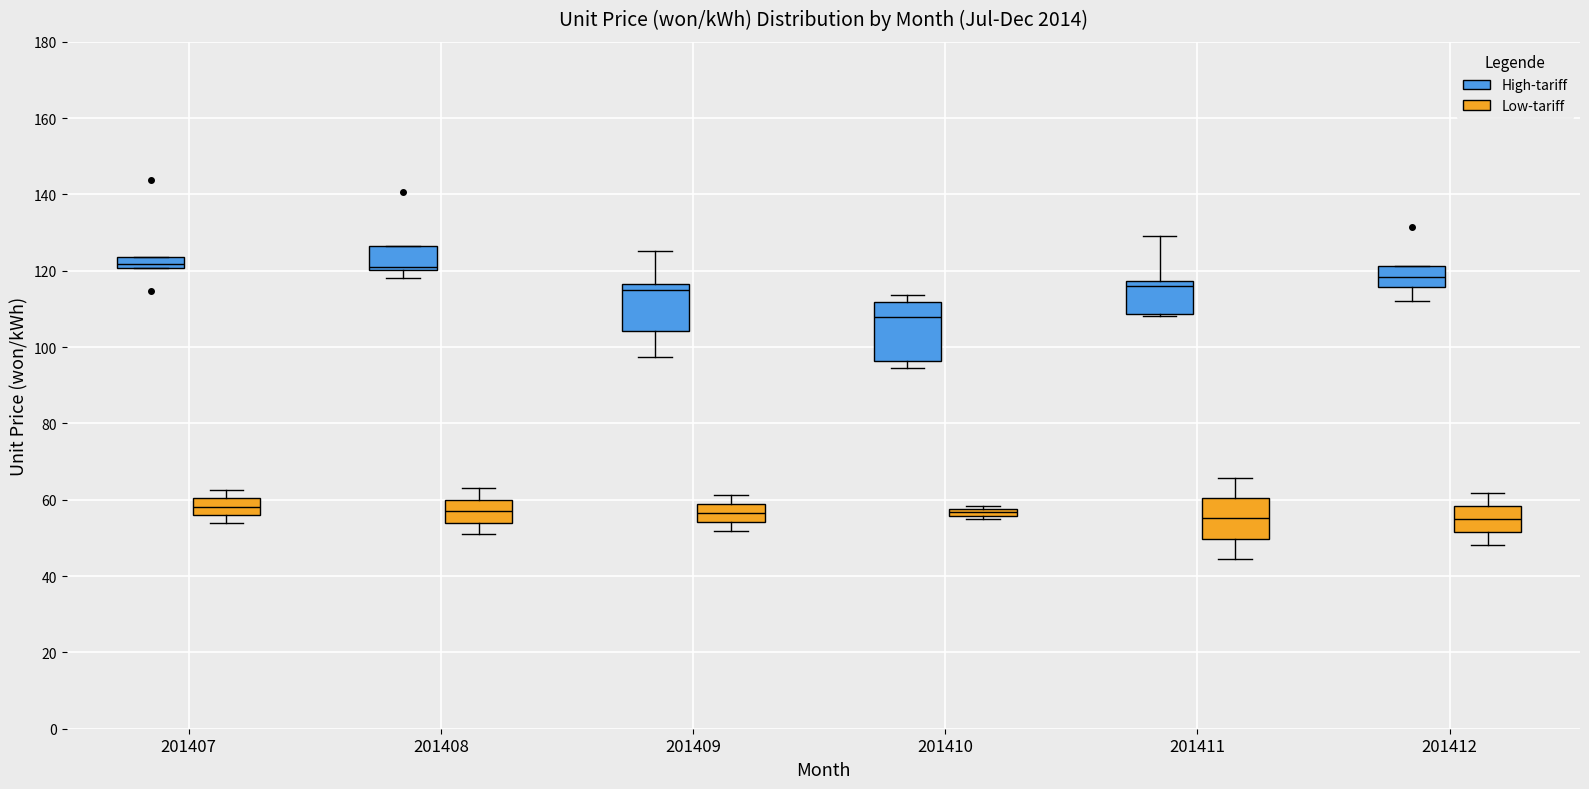

Where is the lower edge of the box for 201410 (Low-tariff) on the y-axis? The values are not printed on the chart, so give them approximately, as read against the axis.

56